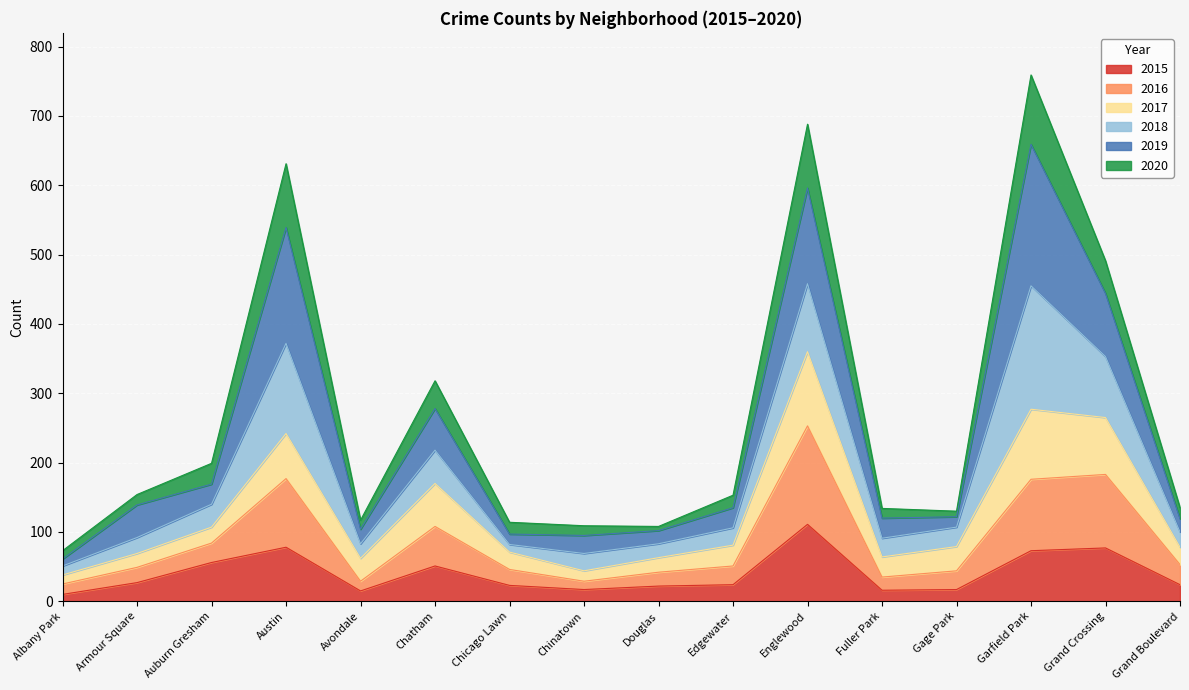

What is the total value across all series at Chatham?

318